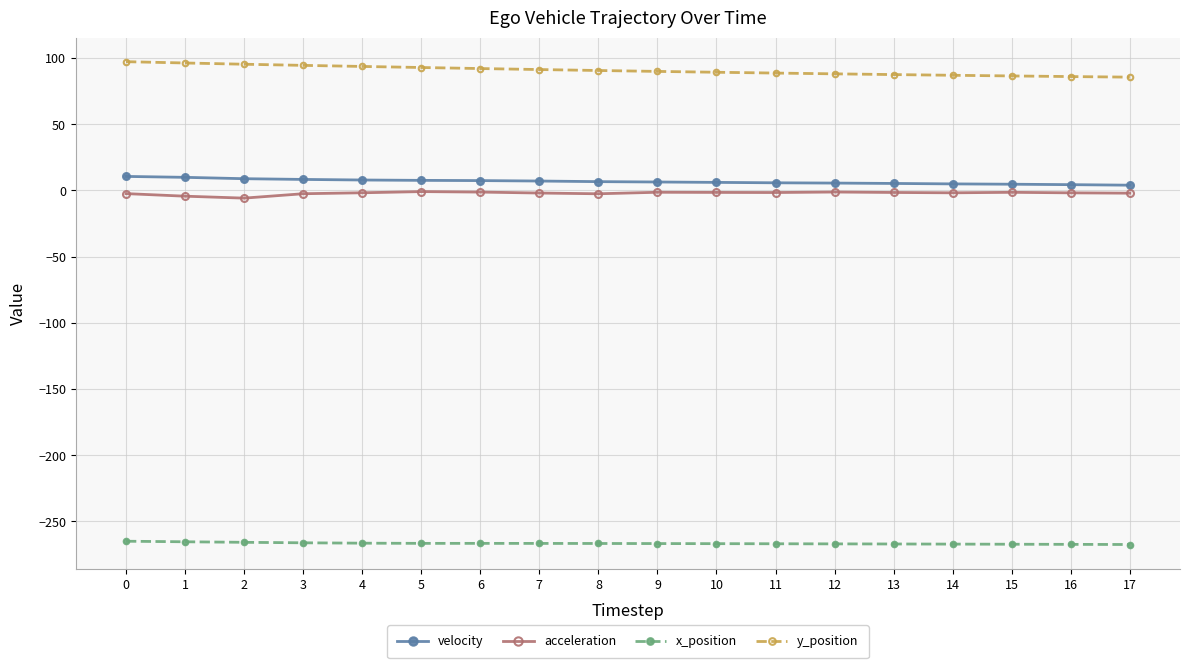

Which series has the largest total across all categories?

y_position